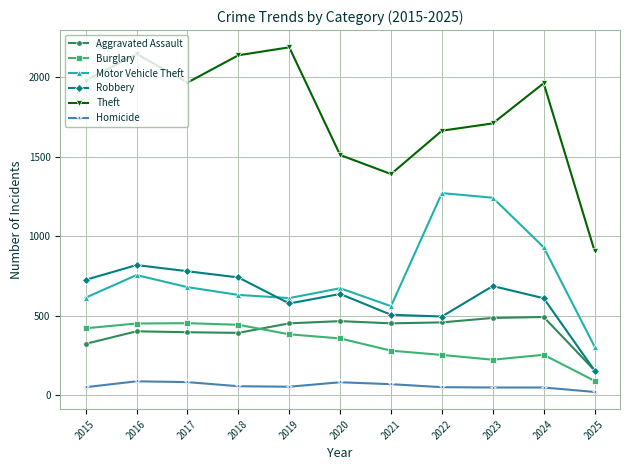

What is the difference between the second highest and minimum values in the Aggravated Assault series?

330